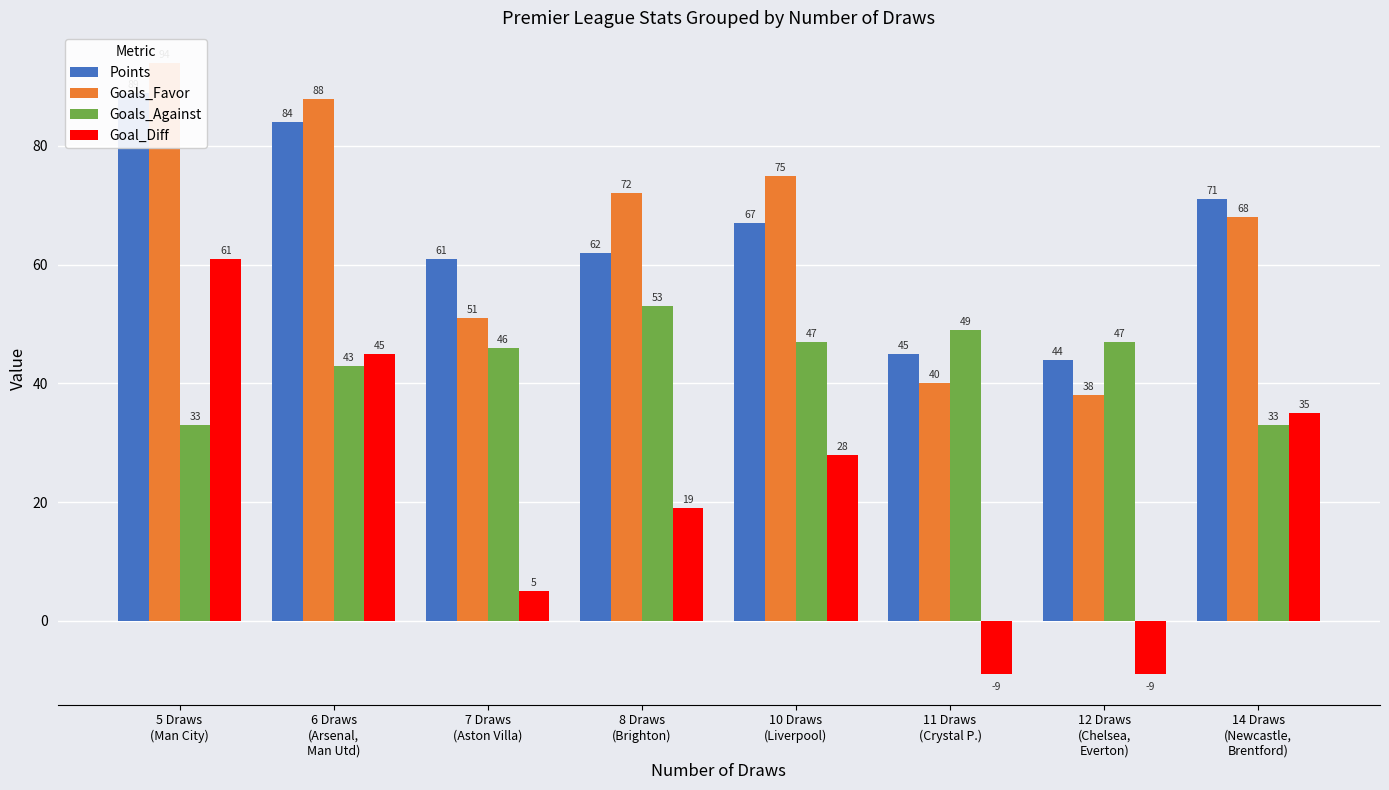

Where is Goal_Diff nearest to the value 26?

10 Draws
(Liverpool)